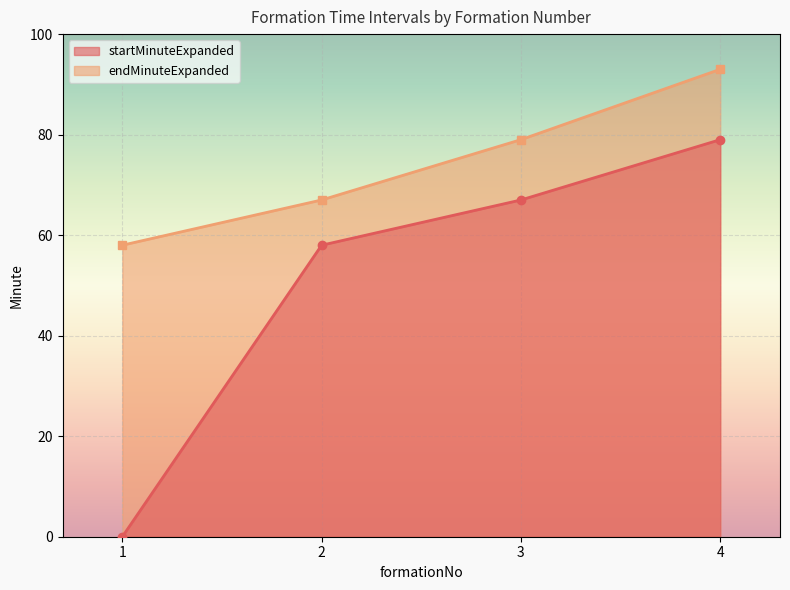

Reading left to right, extract all data points from this chart.

startMinuteExpanded: 0	58	67	79
endMinuteExpanded: 58	67	79	93